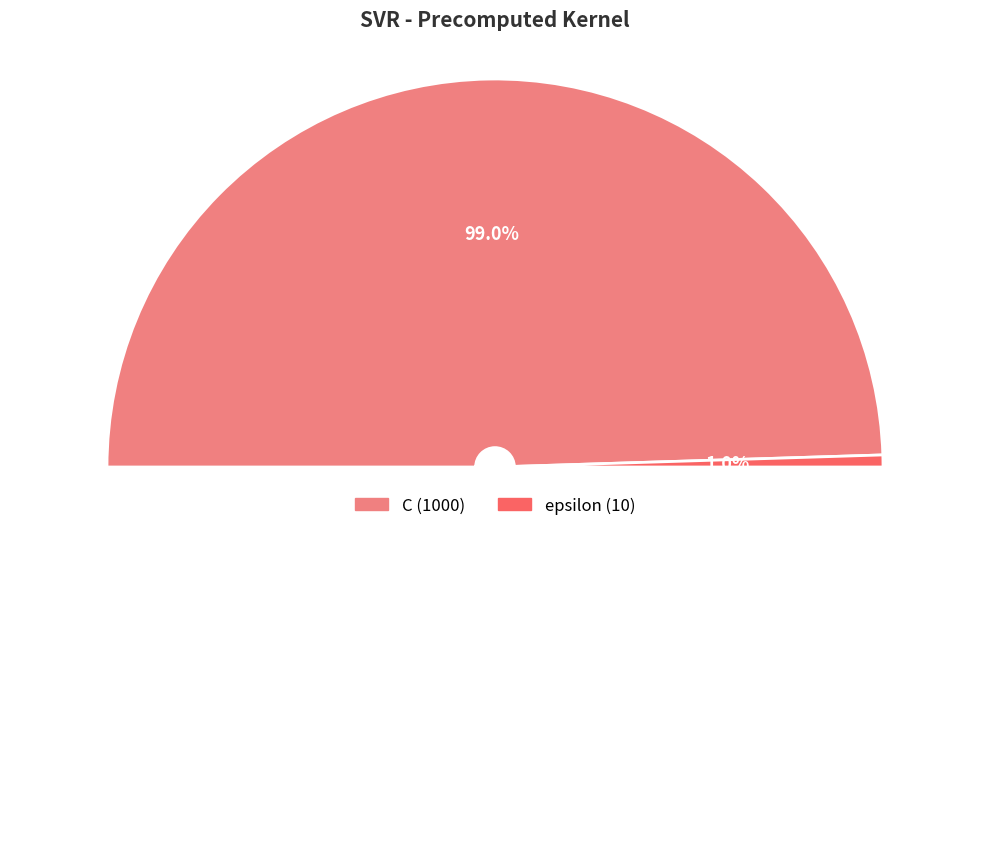

To the nearest percent, what percentage of the pie is C?

99%